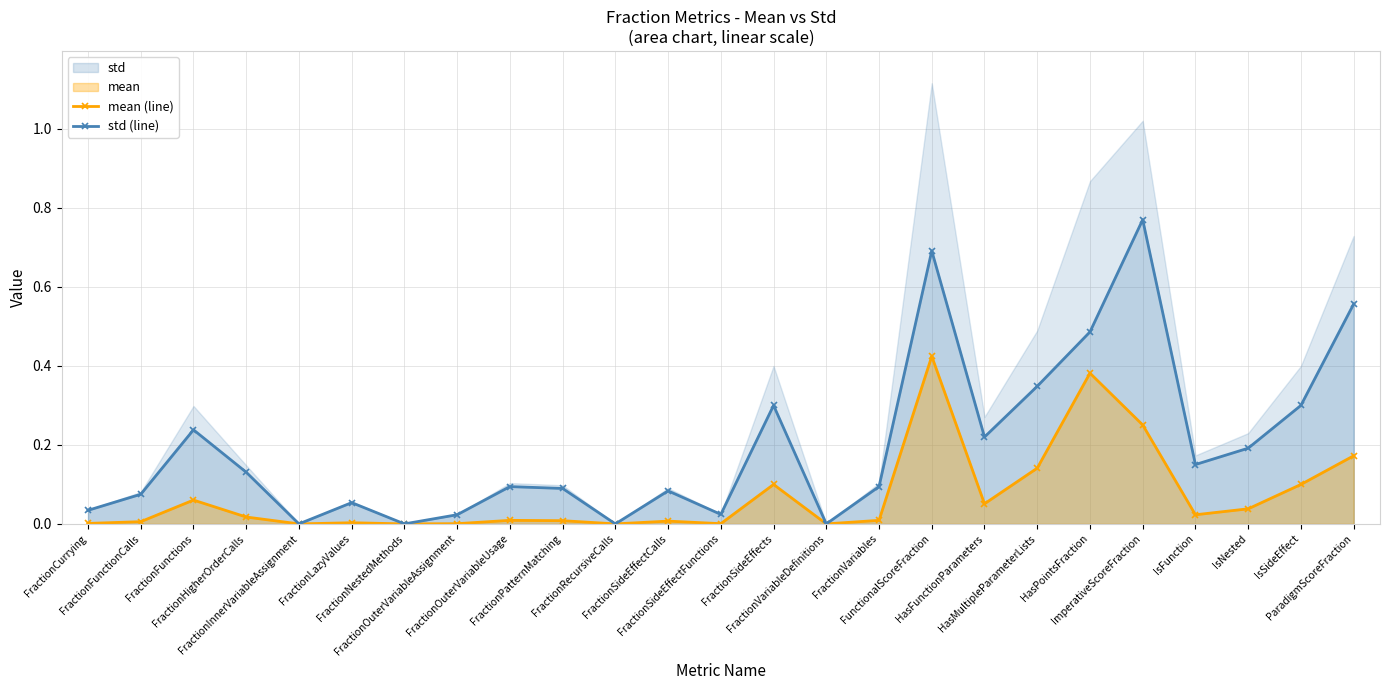

True or false: std (line) has more than 1 interior local peaks.

True